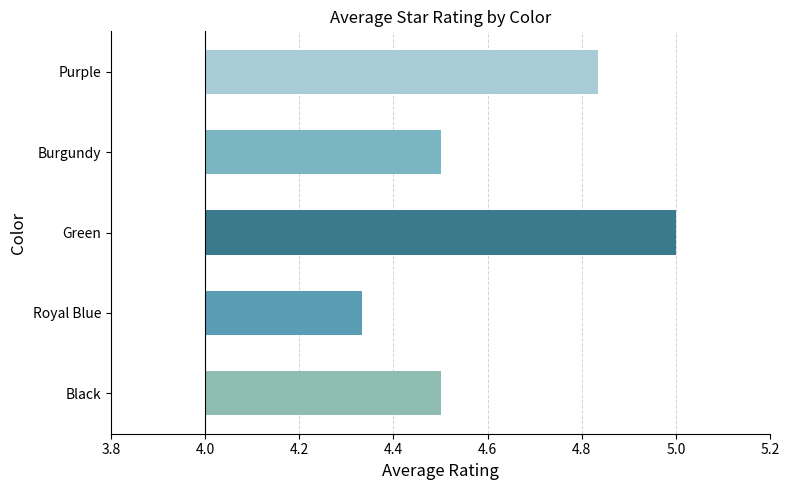

The value at Purple is 0.5. True or false?

False